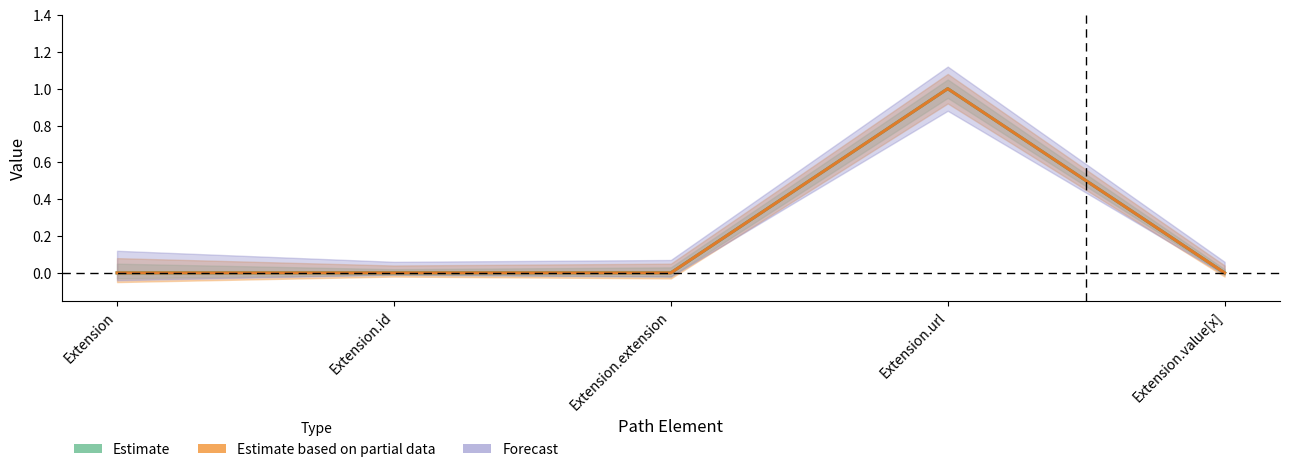

The Base Min series shows 0 at Extension. True or false?

False